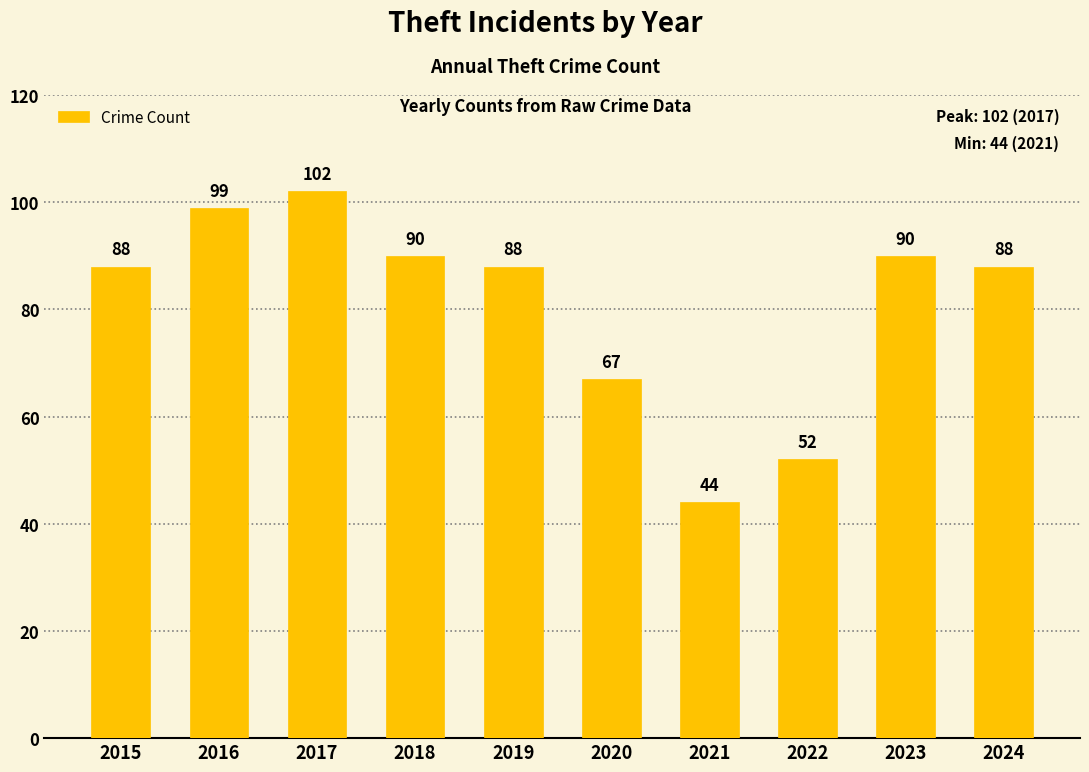

Between 2016 and 2020, which is larger?

2016